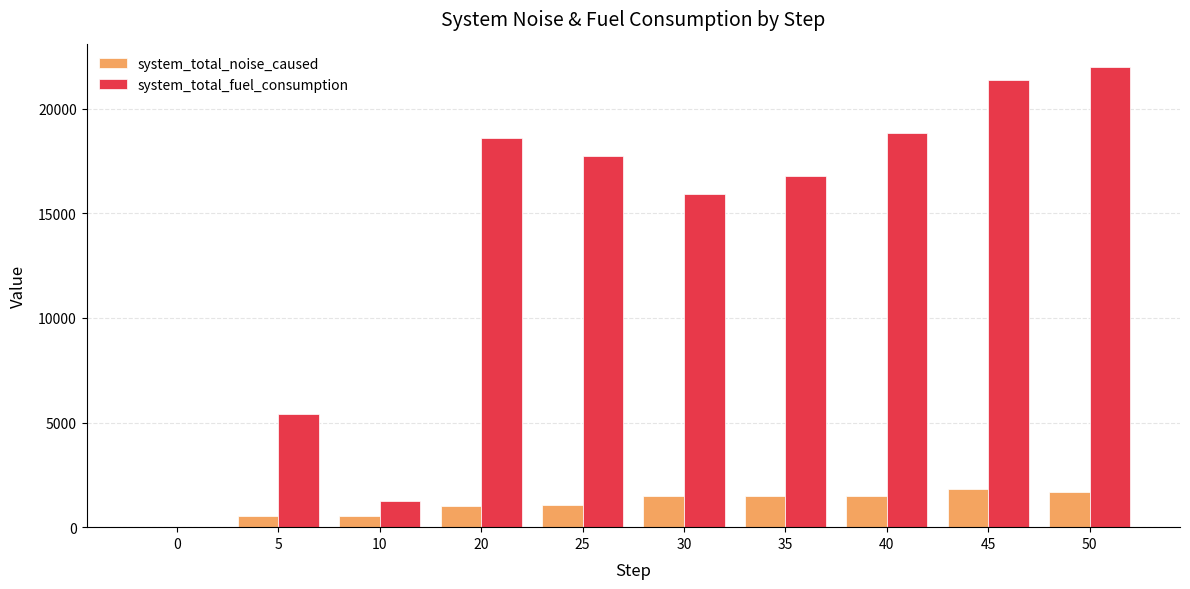

How many values in the system_total_fuel_consumption series exceed 17753?

5